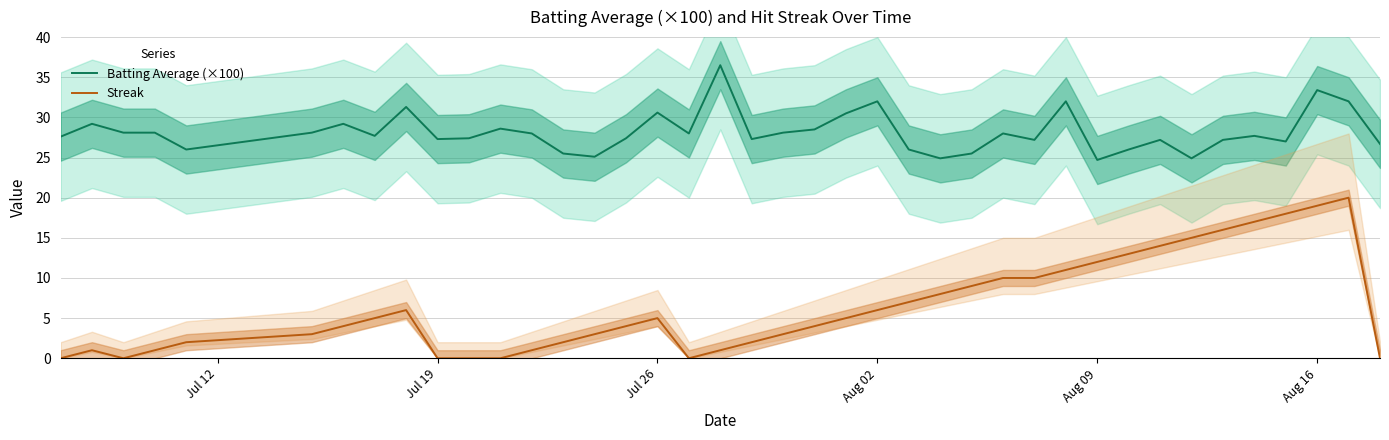

True or false: Streak and Batting Average (×100) intersect in this chart.

False